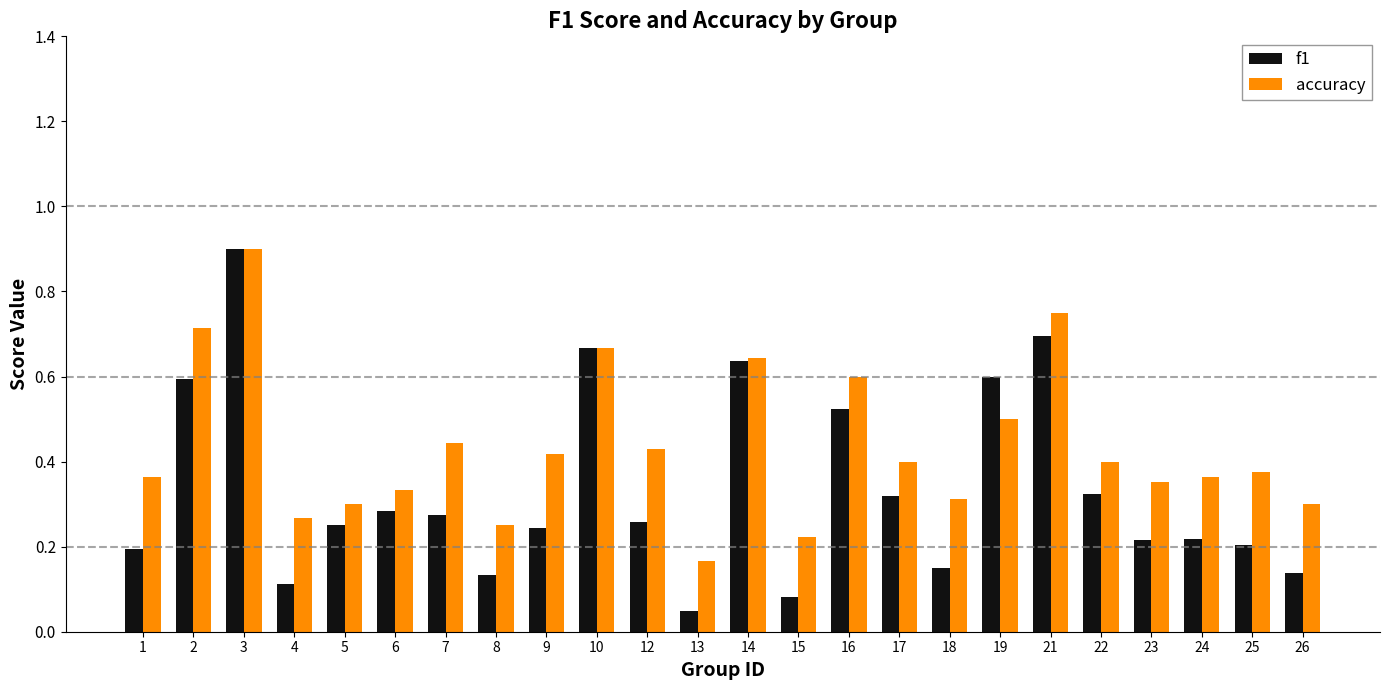

Rank the series at 1 from highest to lowest value.

accuracy, f1